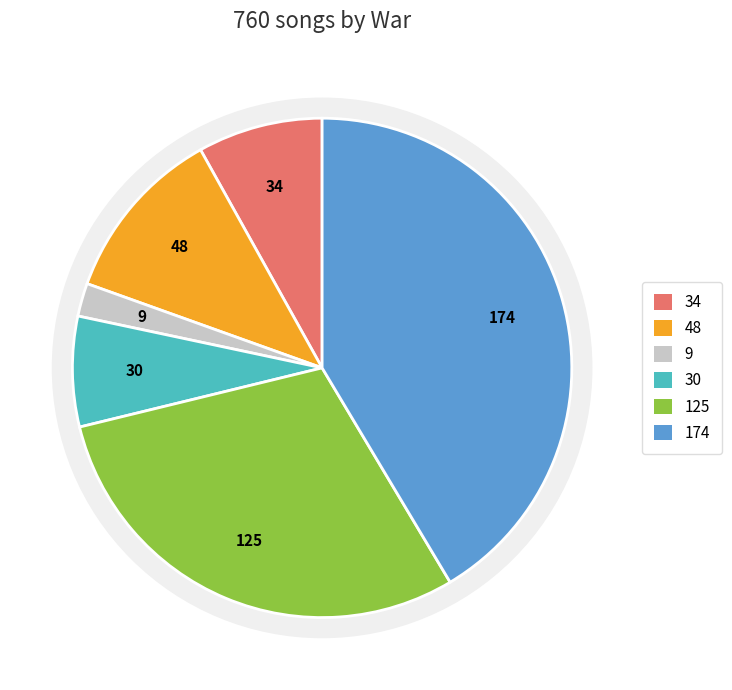

Count the number of slices in the pie.

6